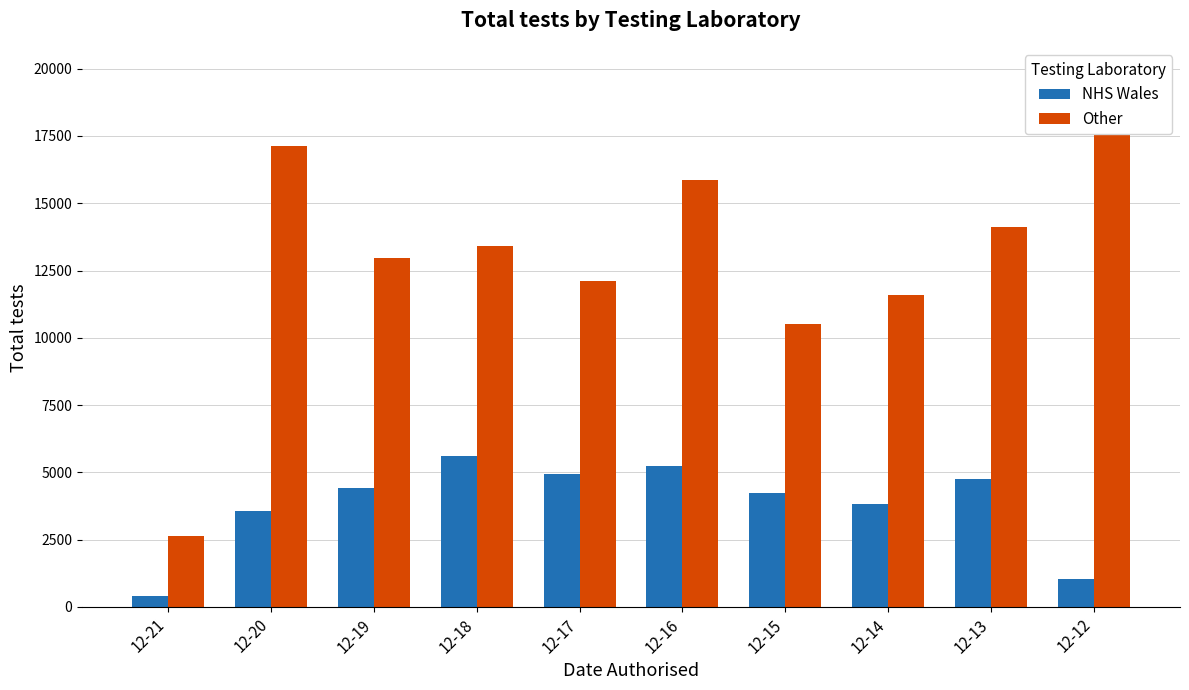

At which label does Other first exceed 13397?

12-20